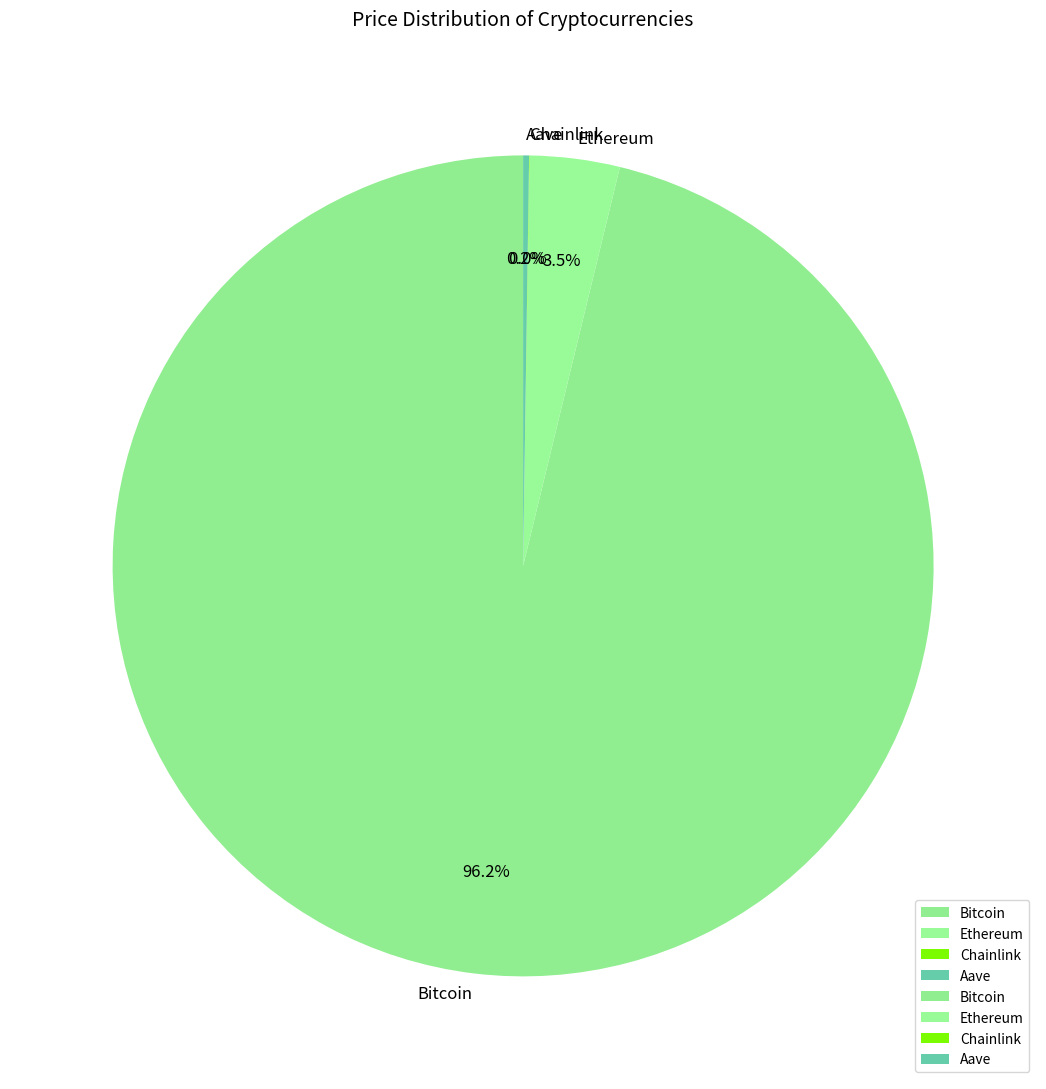

Does Ethereum represent more than half of the total?

No